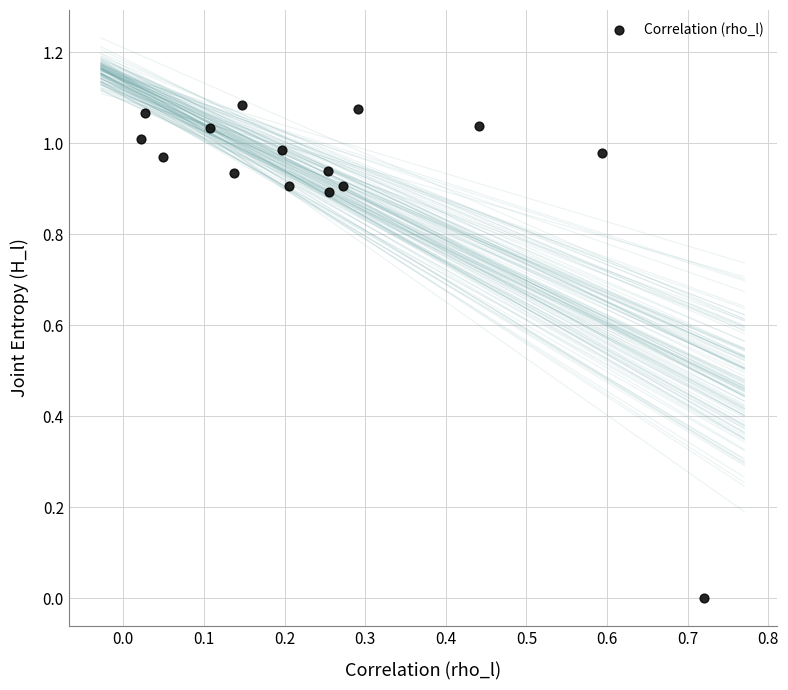

What is the range of X values (max minus min)?

0.7